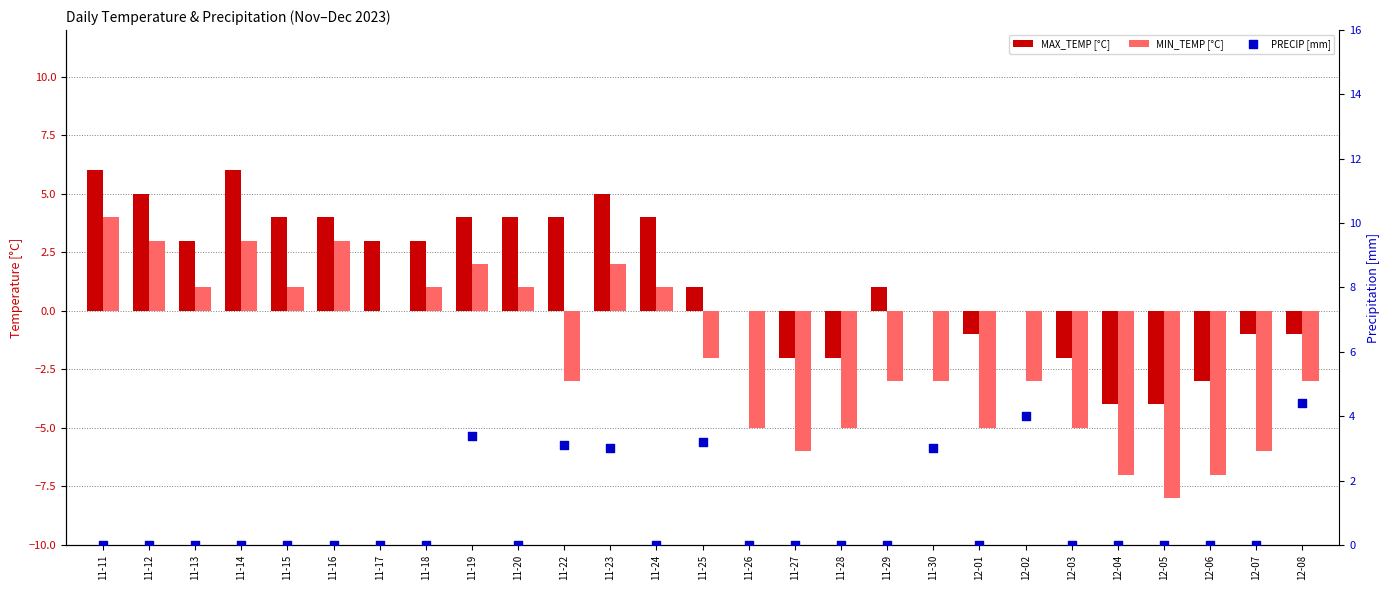

What is the total value across all series at 12-08?

0.4